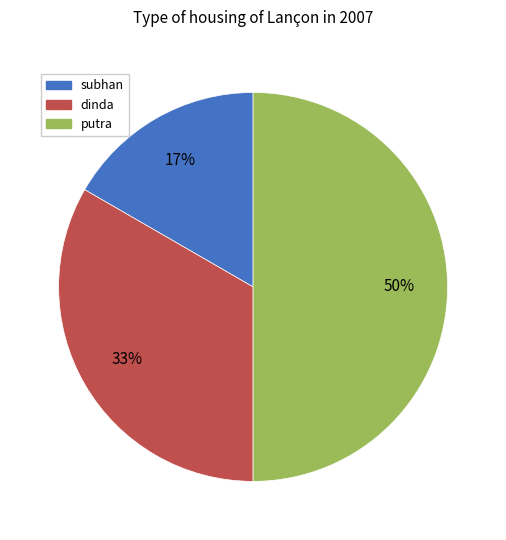

Between putra and subhan, which is larger?

putra